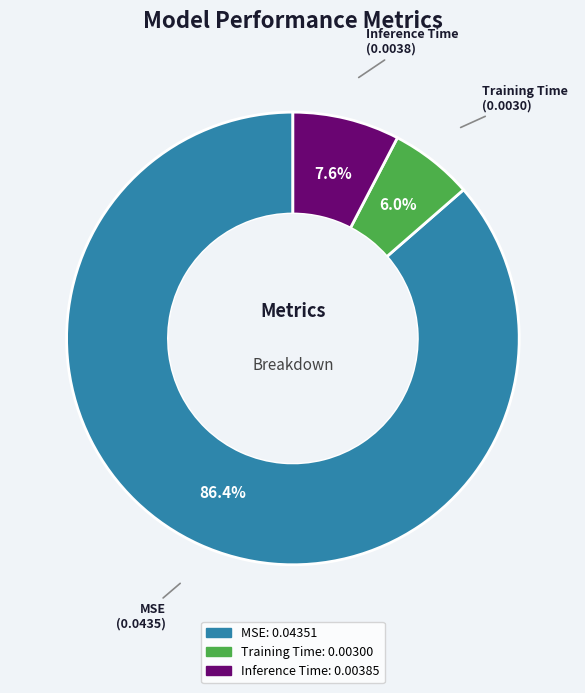

True or false: MSE accounts for 92% of the total.

False